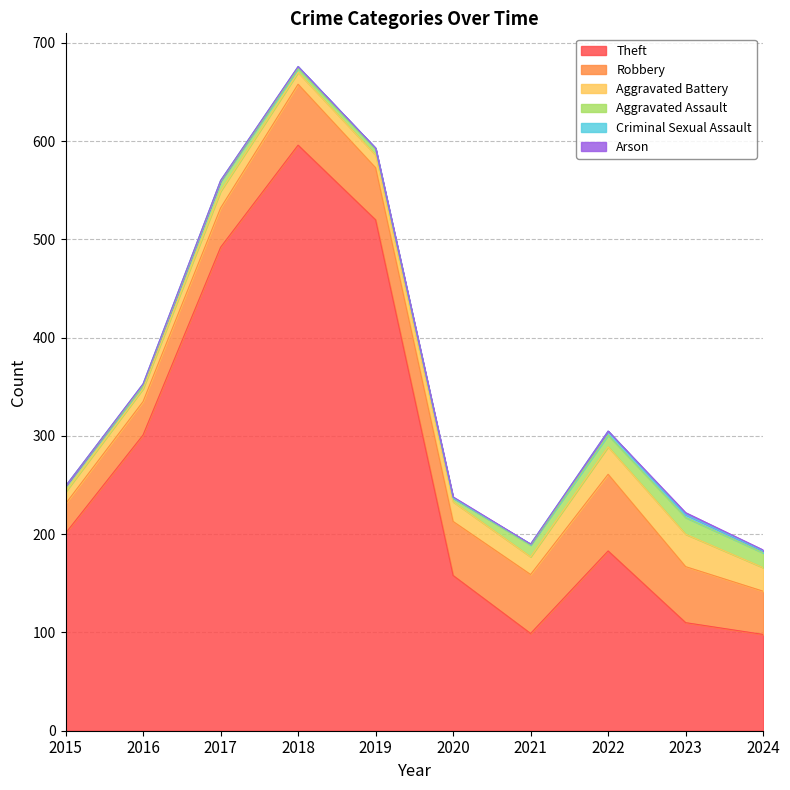

How many interior local valleys does the Aggravated Battery series have?

2